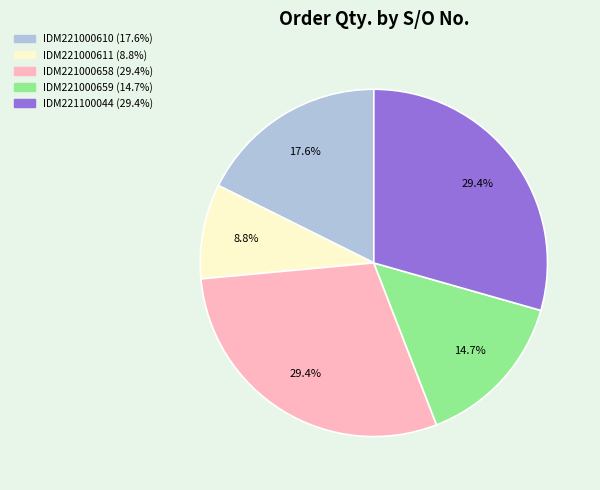

Does any single category account for the majority?

No